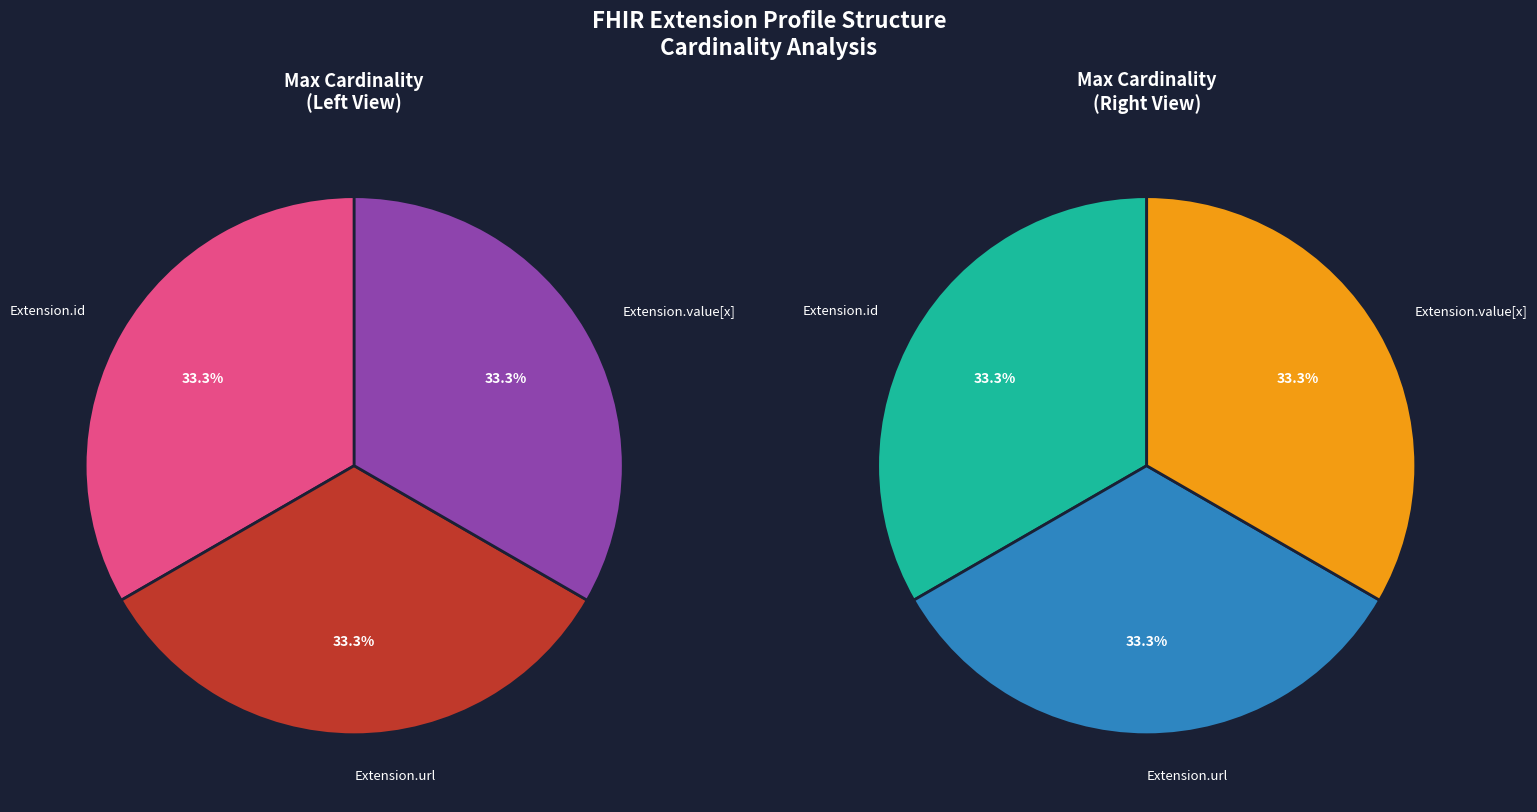

Is the sum of Extension.id and Extension greater than half?

No